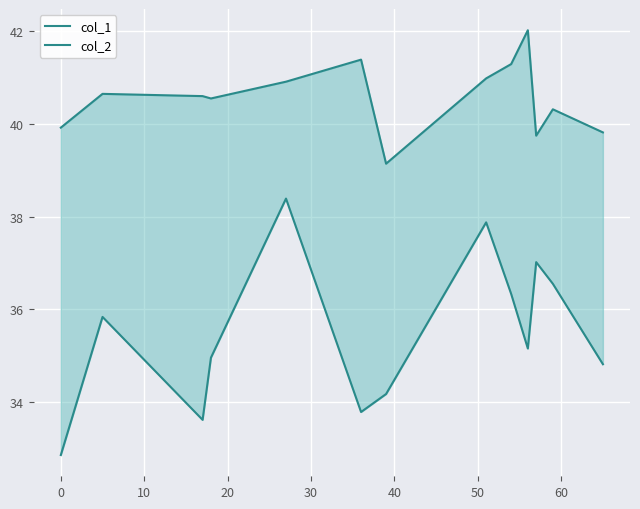

What is the total value across all series at 20?

75.5